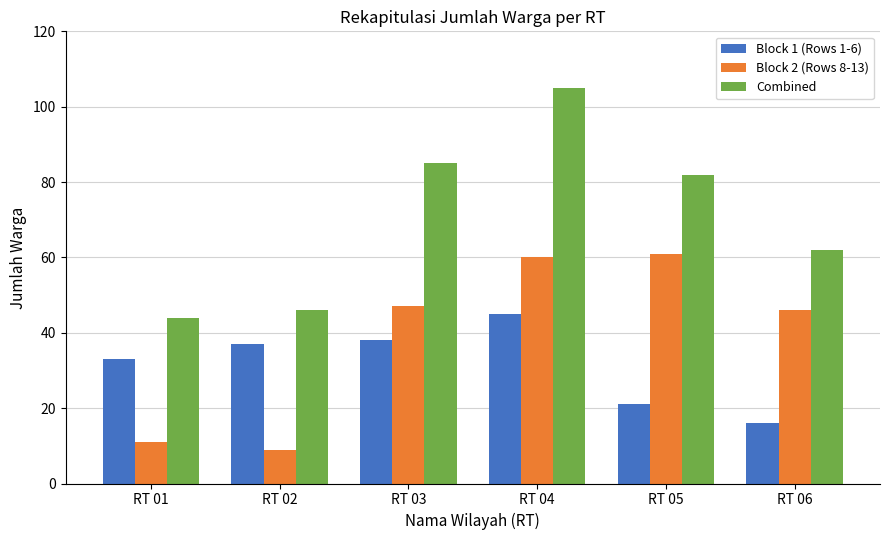

The Block 1 (Rows 1-6) series shows 69 at RT 04. True or false?

False